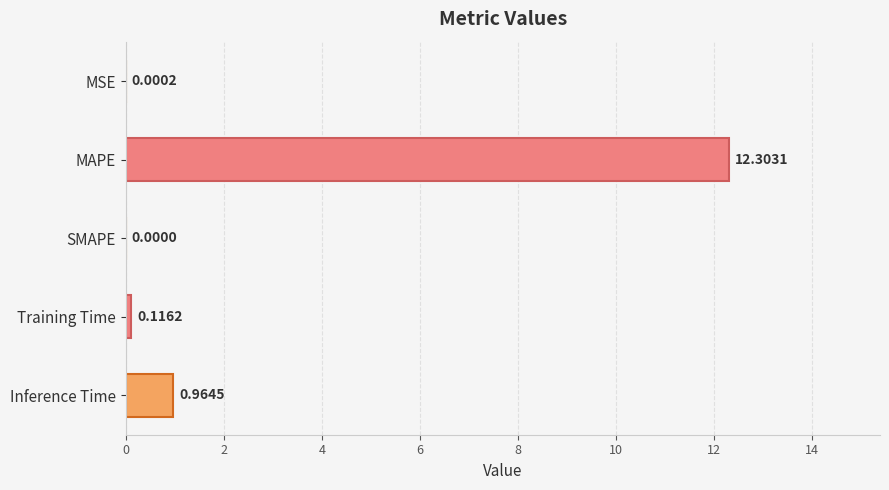

What is the sum of the values at MAPE and MSE?

12.3